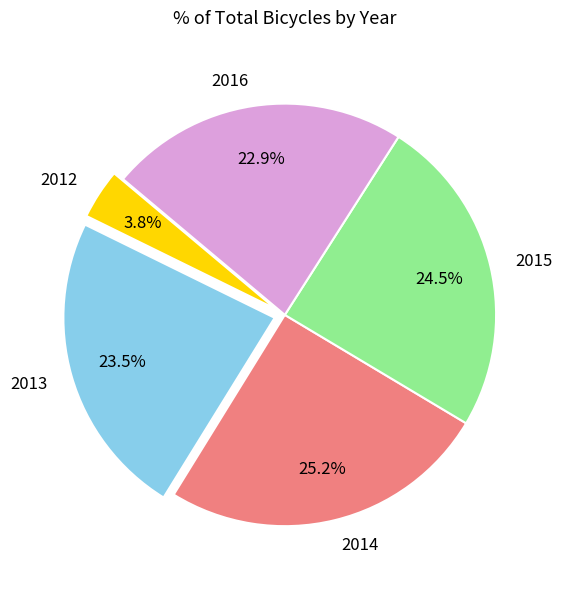

What is the smallest slice in the pie chart?

2012